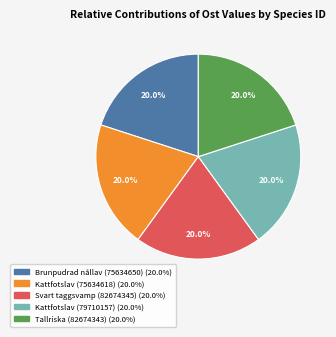

Does any single category account for the majority?

No